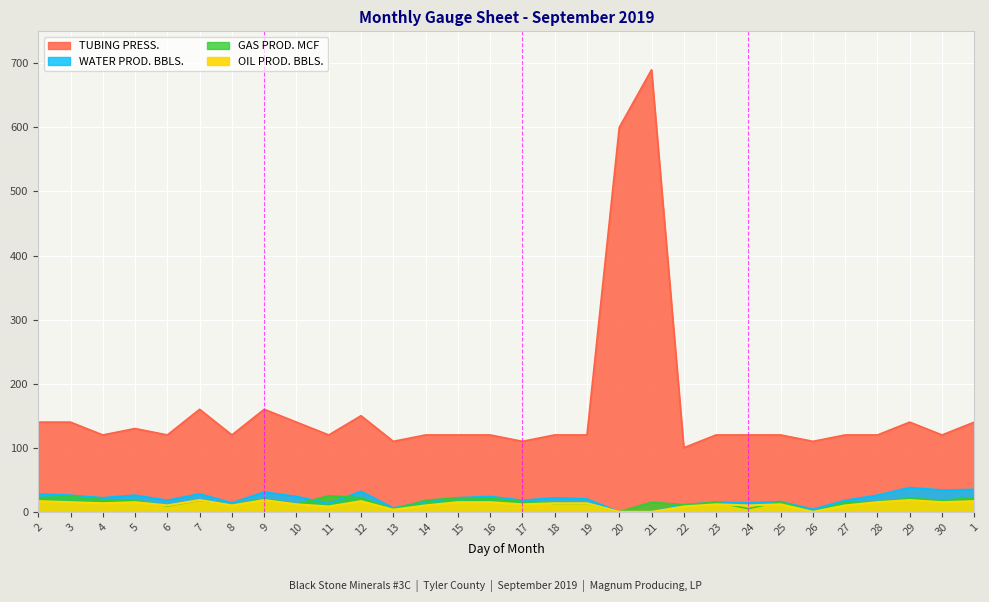

Where does the GAS PROD. MCF series first go above 16?

2